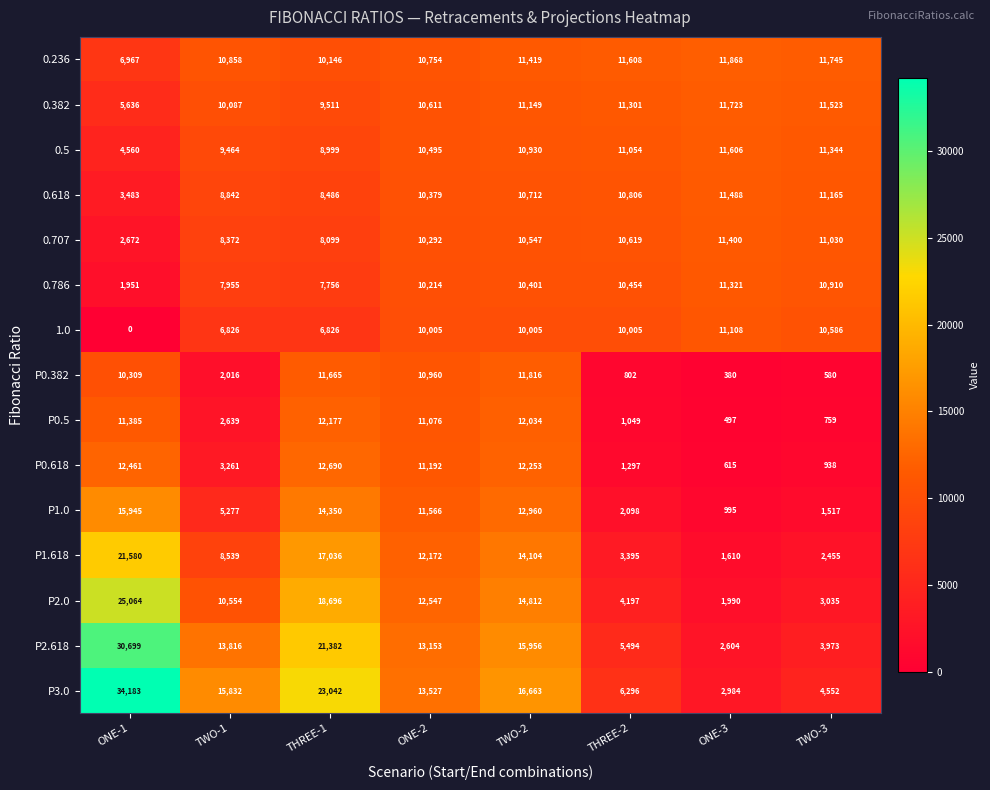

What is the difference between the 0.618 values at THREE-1 and TWO-2?

2226